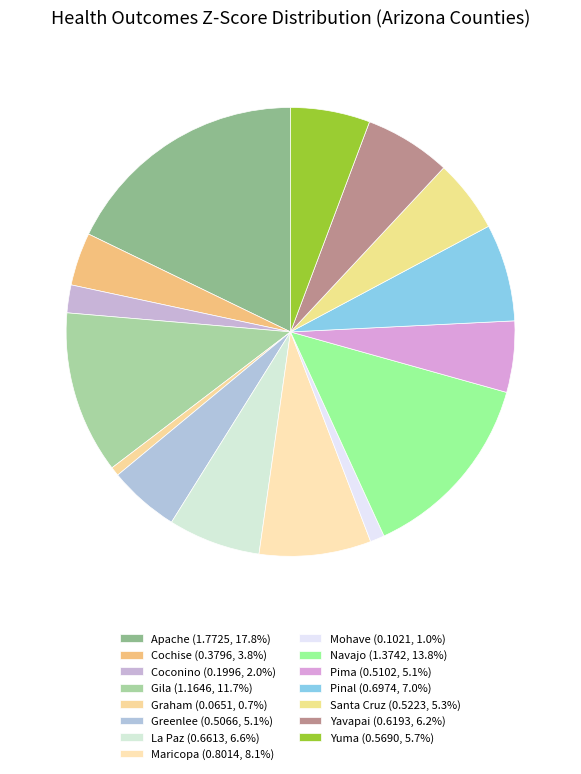

How many segments does this pie chart have?

15